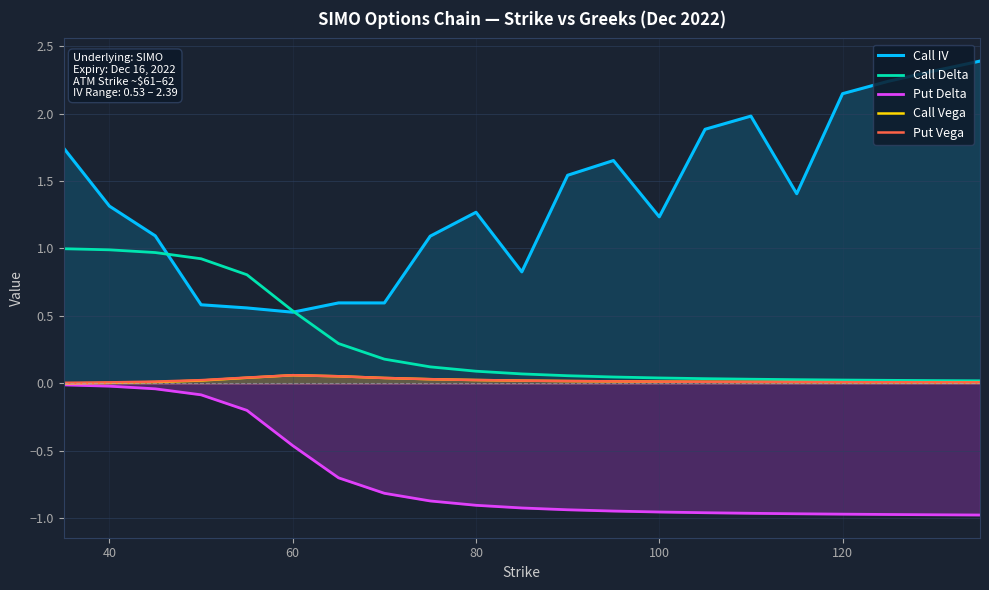

The Call Vega series shows 0.0 at 120. True or false?

True